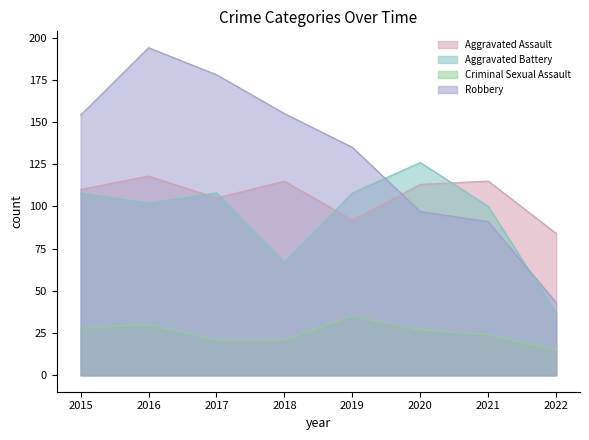

Does the chart display data point markers on the line(s)?

No